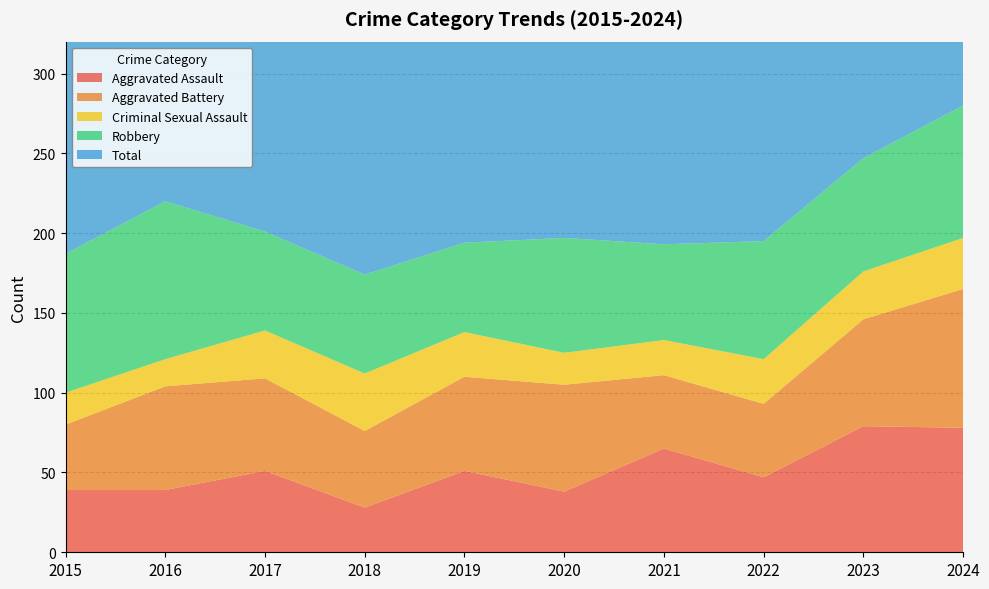

Reading left to right, transcribe all the data shown in this chart.

Aggravated Assault: 39	39	51	28	51	38	65	47	79	78
Aggravated Battery: 41	65	58	48	59	67	46	46	67	87
Criminal Sexual Assault: 20	17	30	36	28	20	22	28	30	32
Robbery: 87	99	62	62	56	72	60	74	71	83
Total: 198	225	204	175	194	200	195	202	250	280